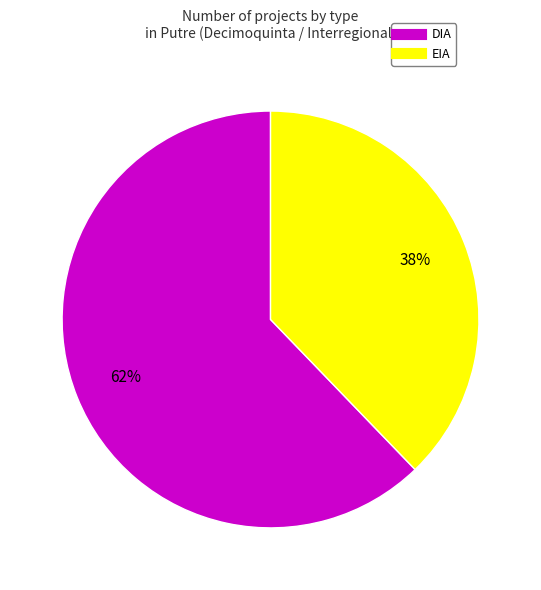

Is it true that DIA is 75% of the pie?

False